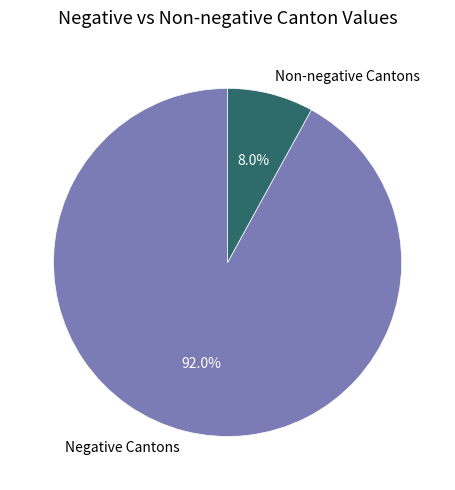

Approximately how many times larger is the value at Negative Cantons compared to Non-negative Cantons?

11.5